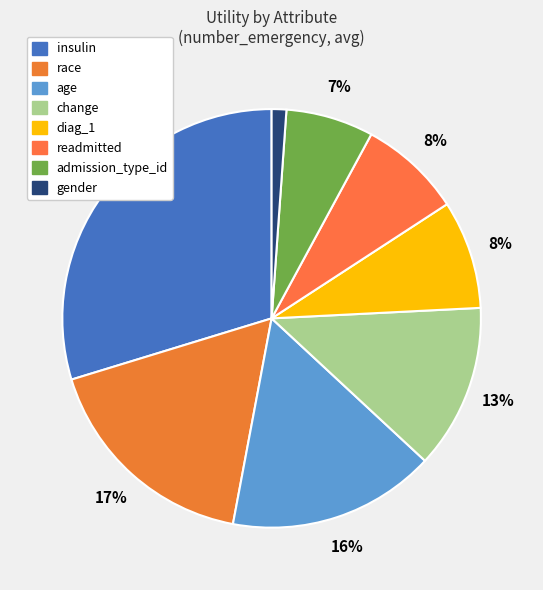

The gender slice represents 15% of the pie. True or false?

False